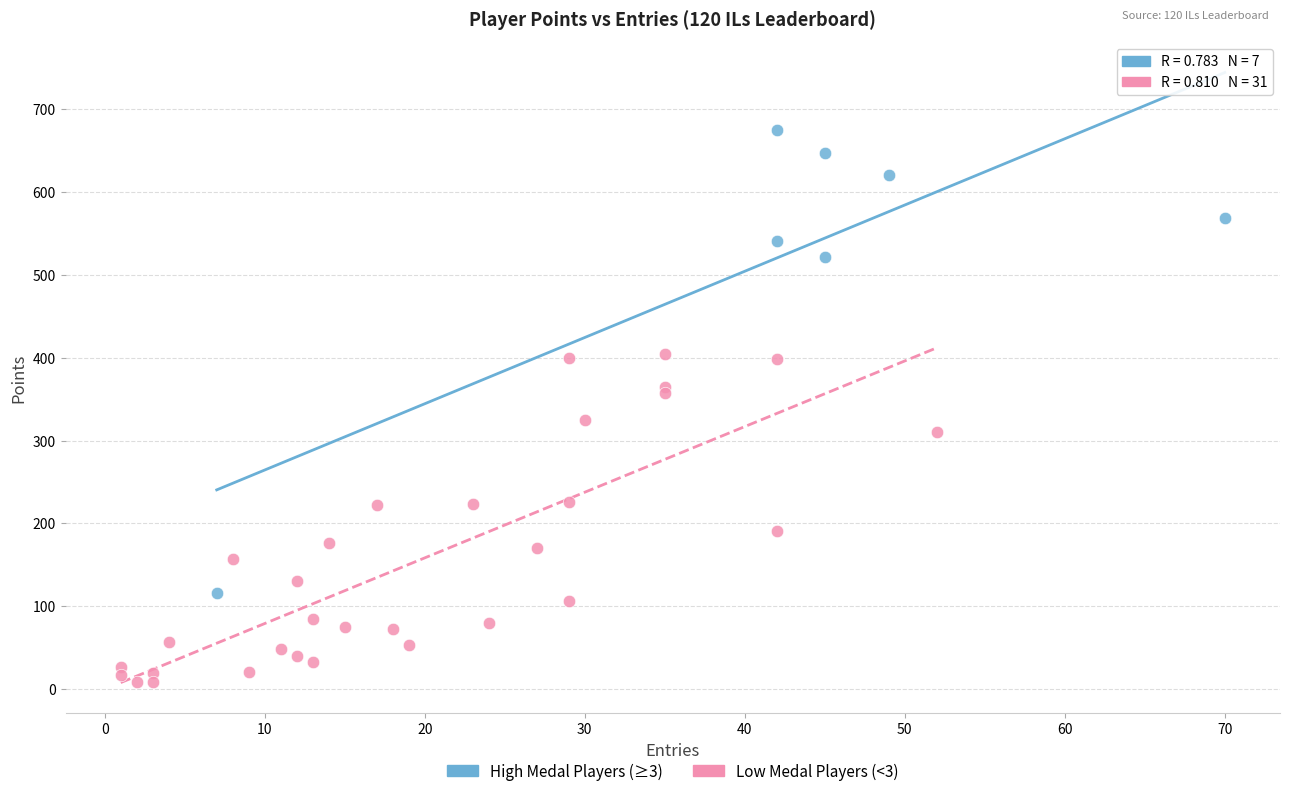

Which series has the largest Y range (max minus min)?

High Medal Players (≥3)